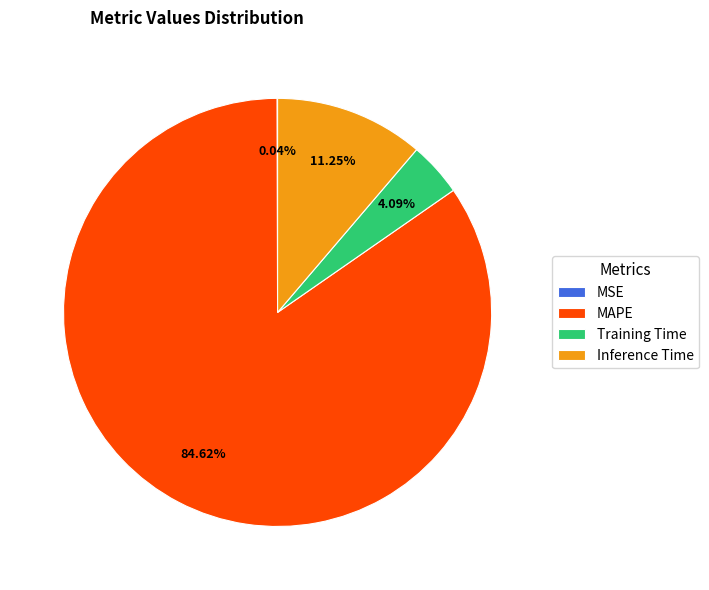

How much of the chart is everything except Training Time?

95.9%